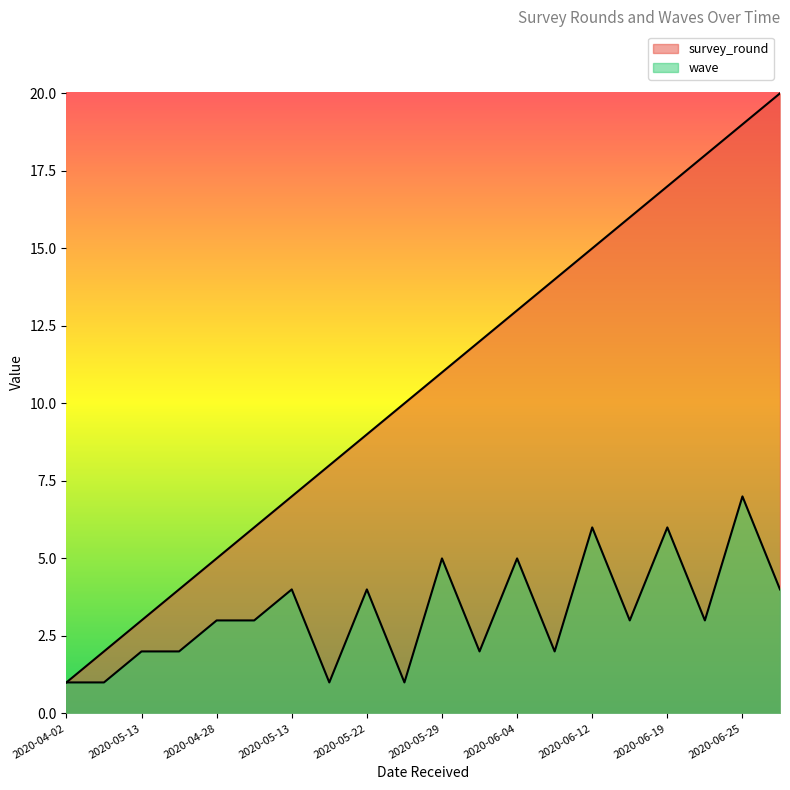

True or false: wave and survey_round intersect in this chart.

False